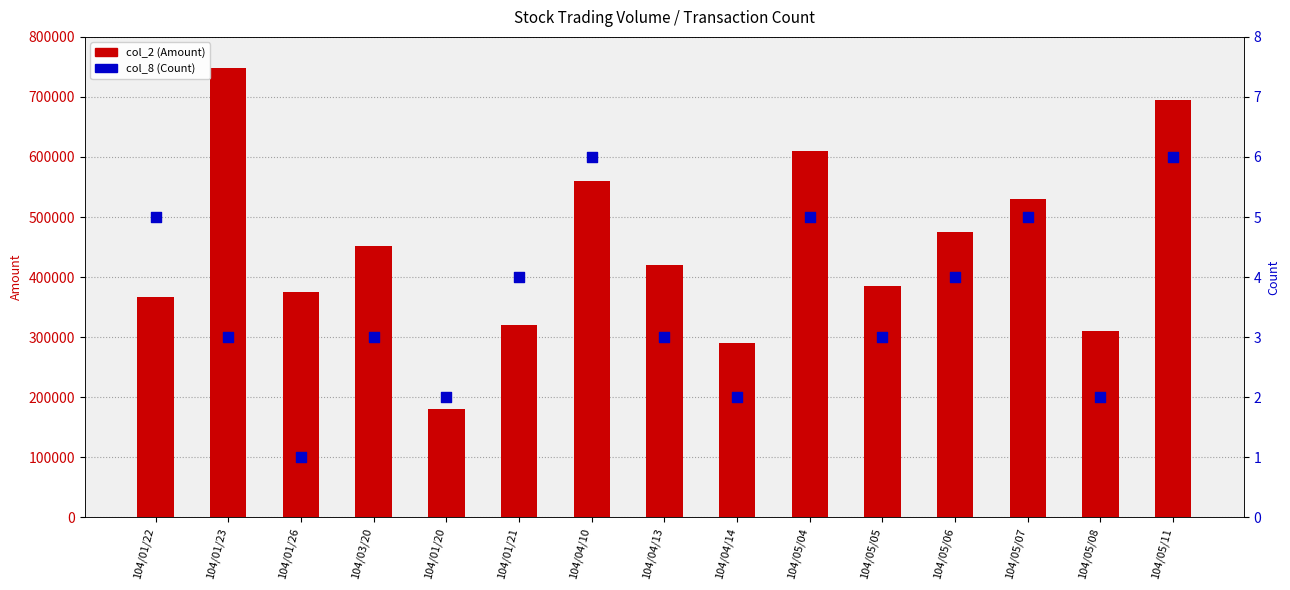

Which series has the largest Y range (max minus min)?

col_2 (Amount)